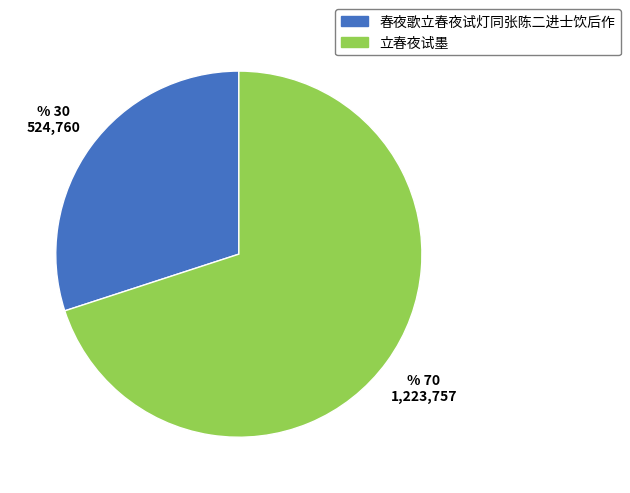

Between 立春夜试墨 and 春夜歌立春夜试灯同张陈二进士饮后作, which is larger?

立春夜试墨